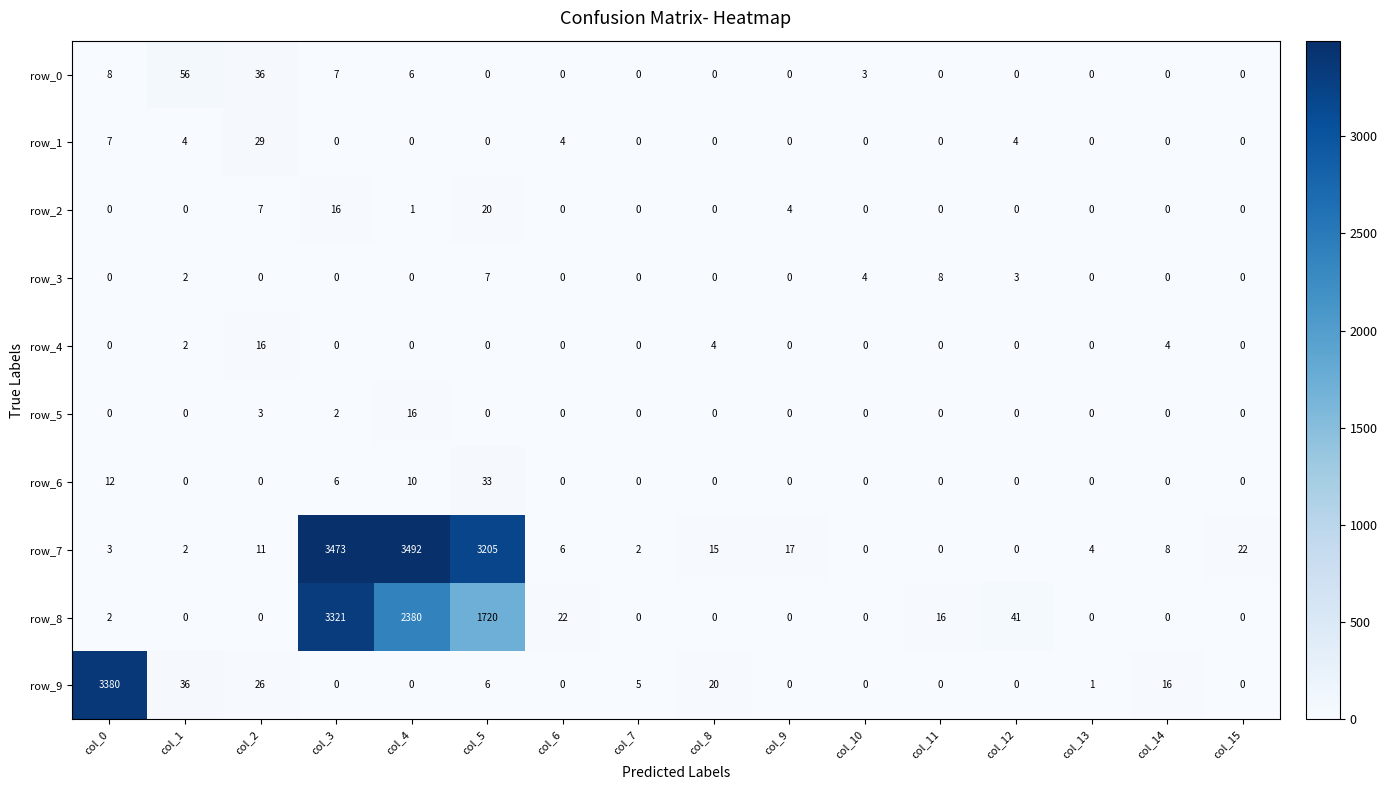

What is the sum of all row_4 values?

26